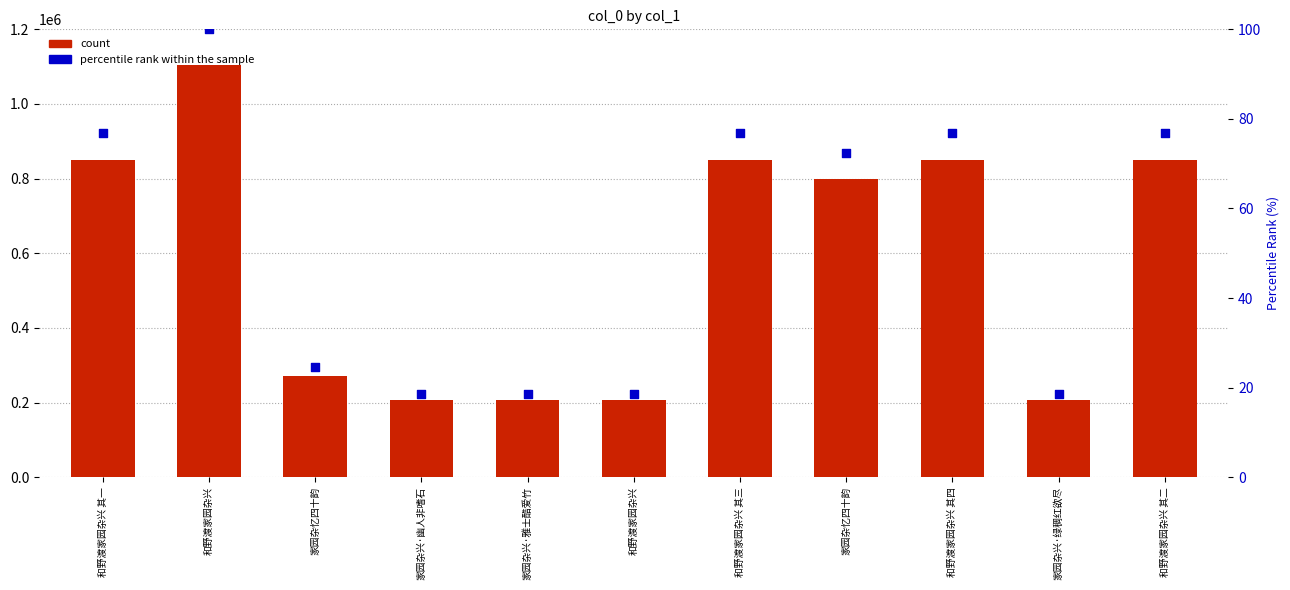

Which series reaches the maximum Y coordinate?

count